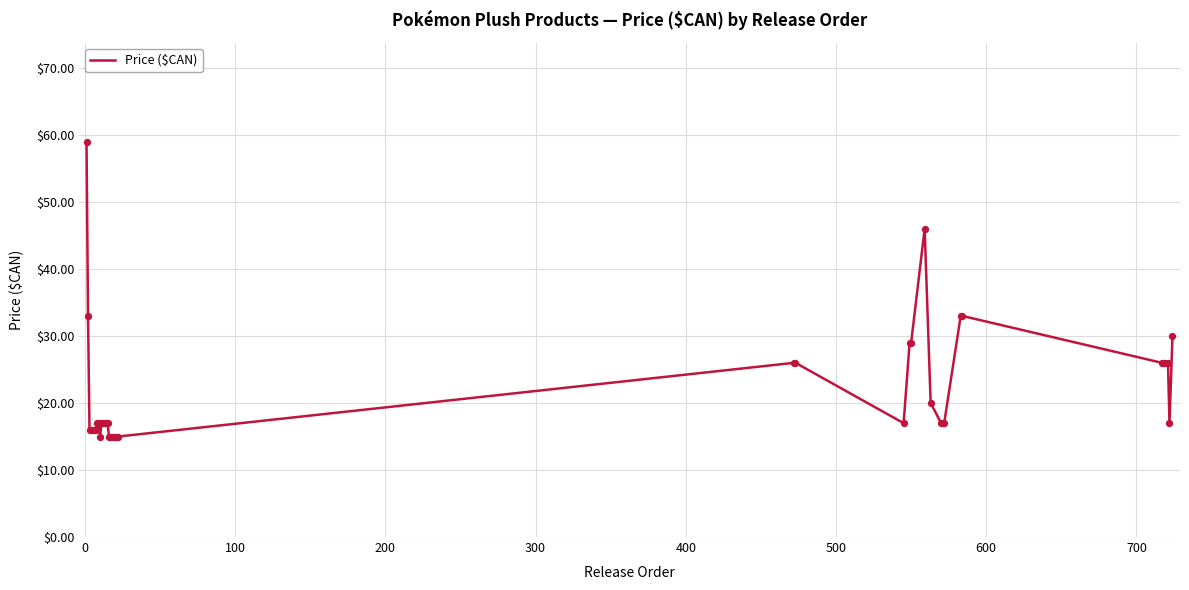

What is the difference between the maximum and minimum values?

44.0